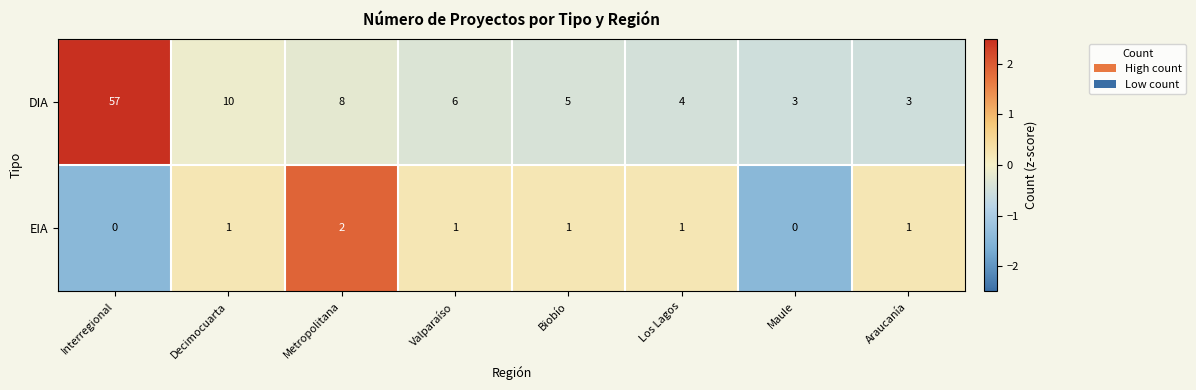

True or false: EIA has a value of 2 at Metropolitana.

True